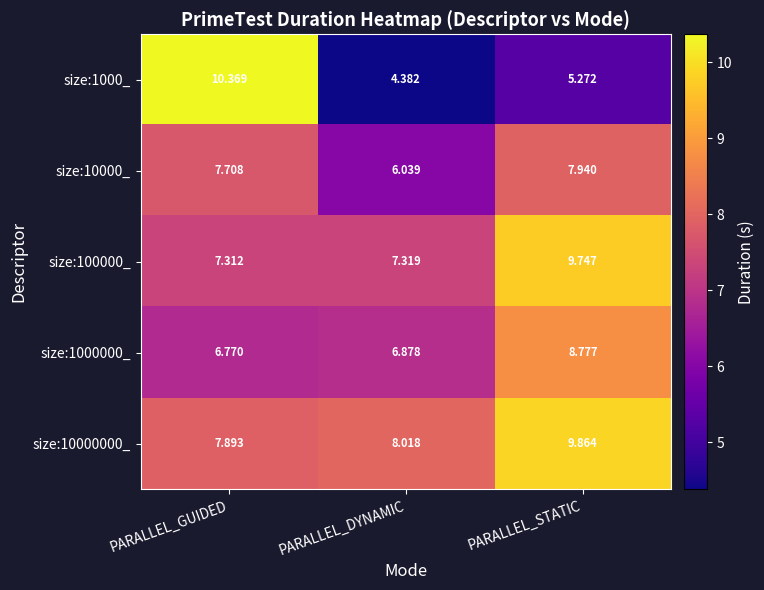

Rank the categories by size:100000_ value from highest to lowest.

PARALLEL_STATIC, PARALLEL_DYNAMIC, PARALLEL_GUIDED